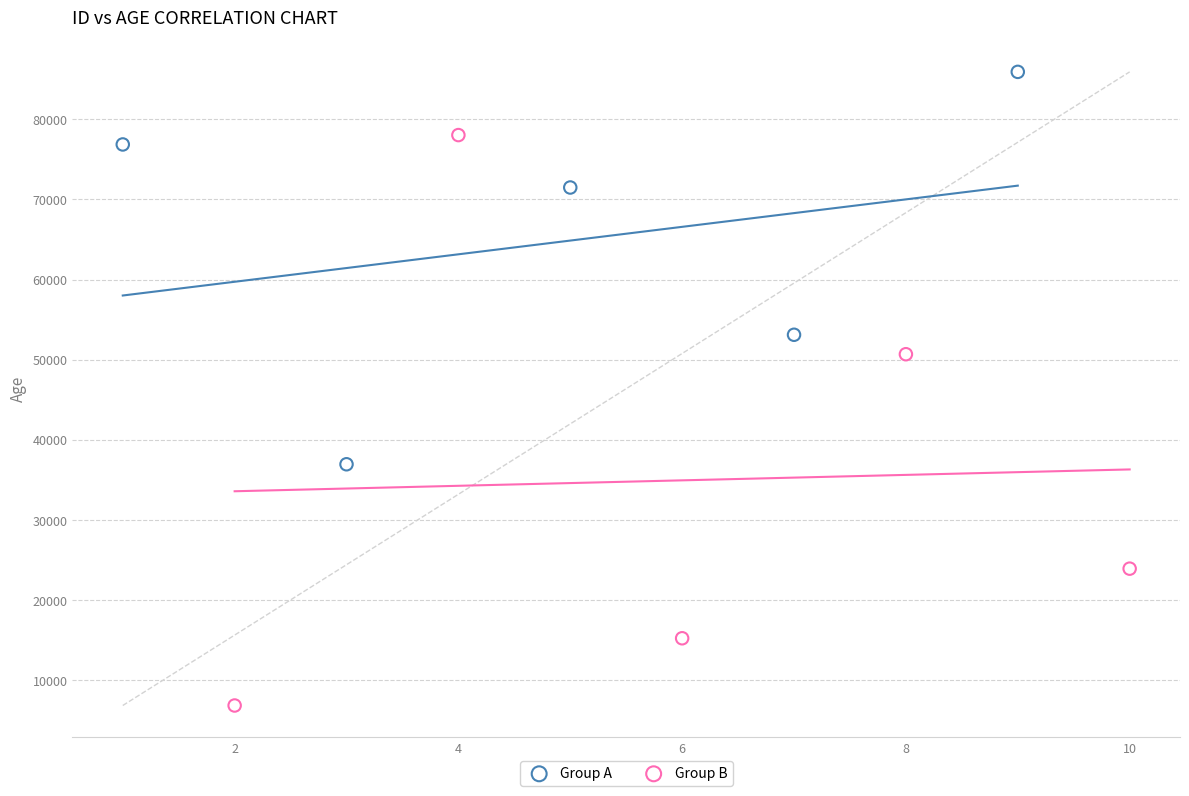

Which series has the largest Y range (max minus min)?

Group B